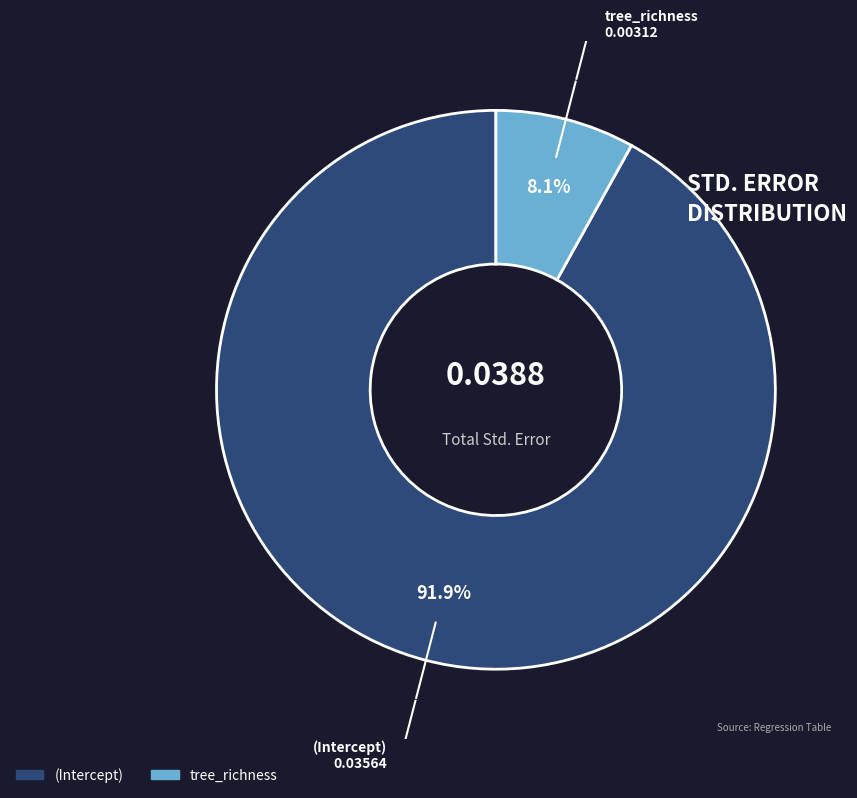

Rank the categories by value from highest to lowest.

(Intercept), tree_richness